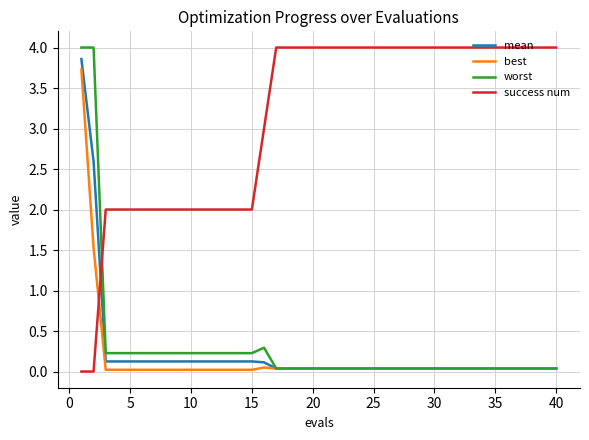

Count the success num values in the range 2 to 4.

38